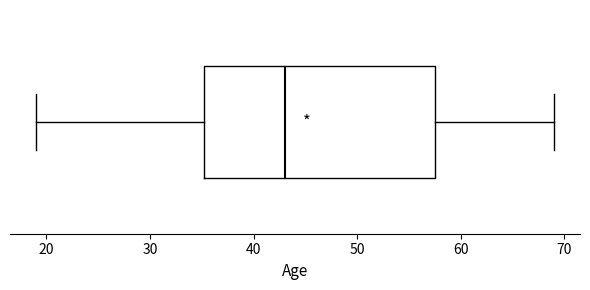

Transcribe this box plot: give where the median line is, the range the box spans, and where the two whiskers end, as read against the x-axis. The values are not printed on the chart, so give them approximately, as read against the axis.

median 43, box 35 to 58, whiskers 19 to 69